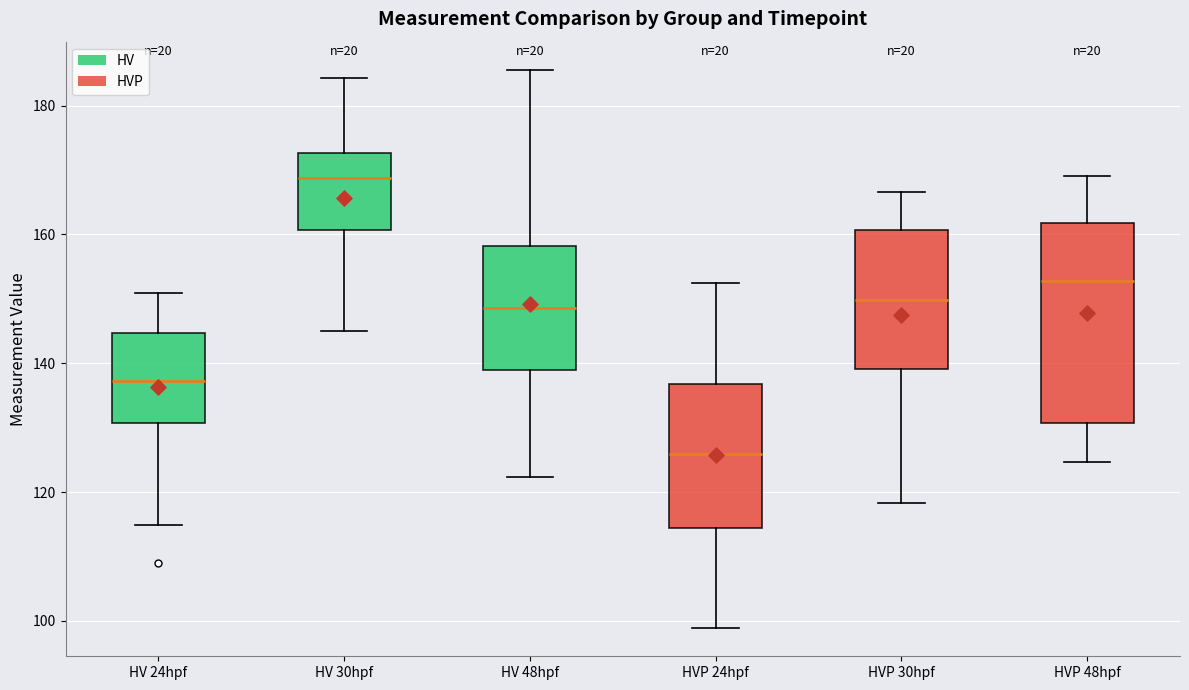

Where does the upper whisker of the box for HVP 24hpf end on the y-axis? The values are not printed on the chart, so give them approximately, as read against the axis.

152